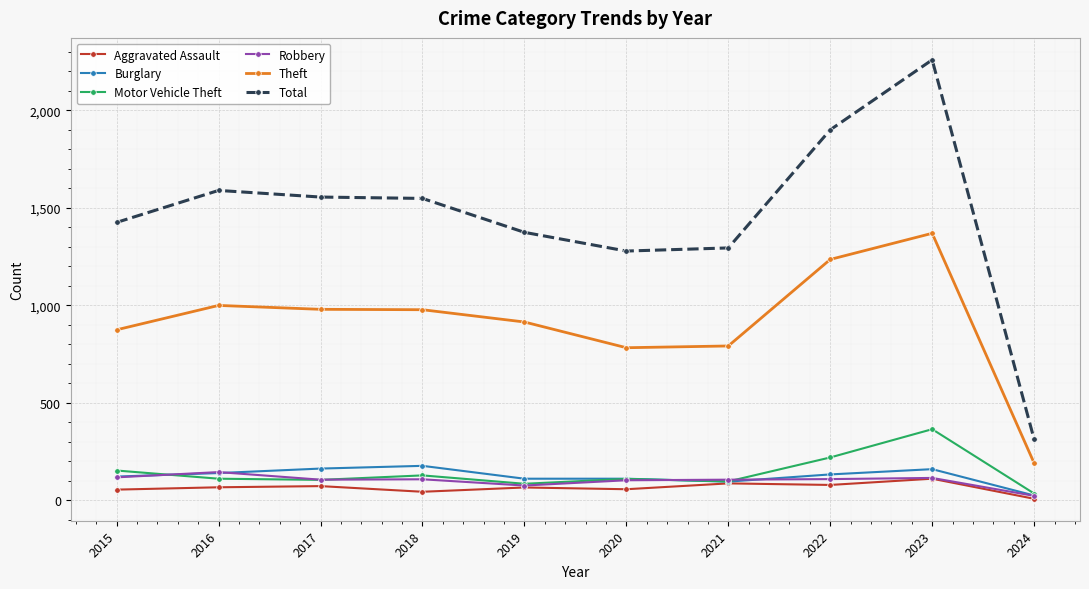

The Theft series shows 608 at 2015. True or false?

False